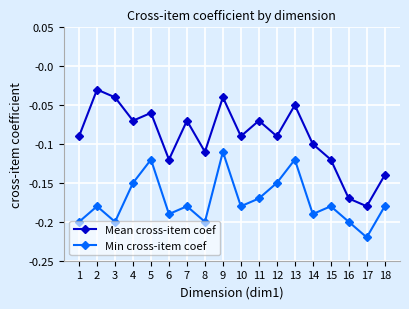

Which category has the highest value in the Min cross-item coef series?

9